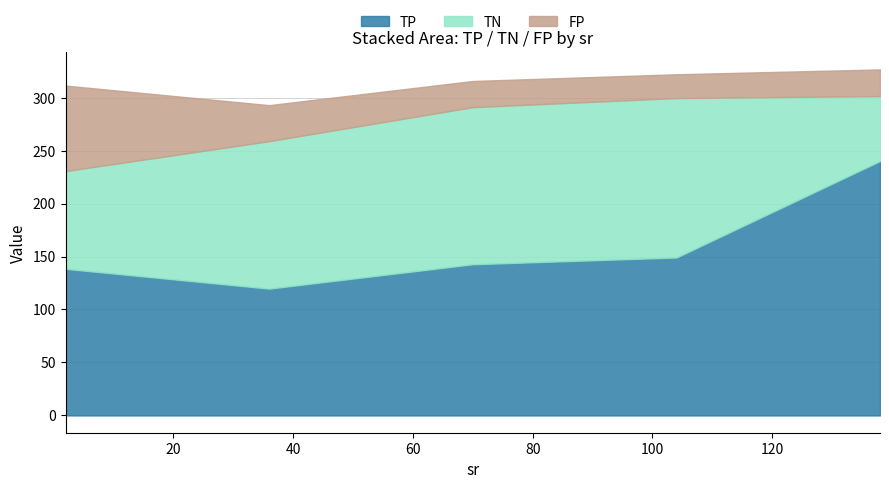

What is the lowest value of the TP series?

119.7